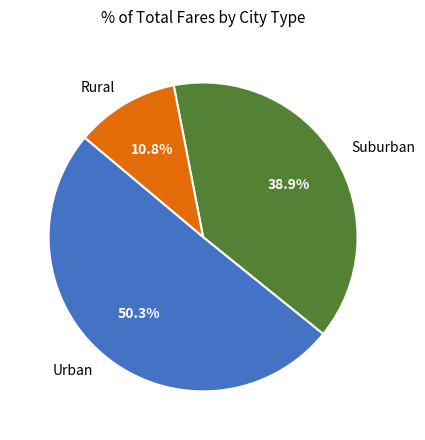

Does Suburban account for over 50% of the chart?

No